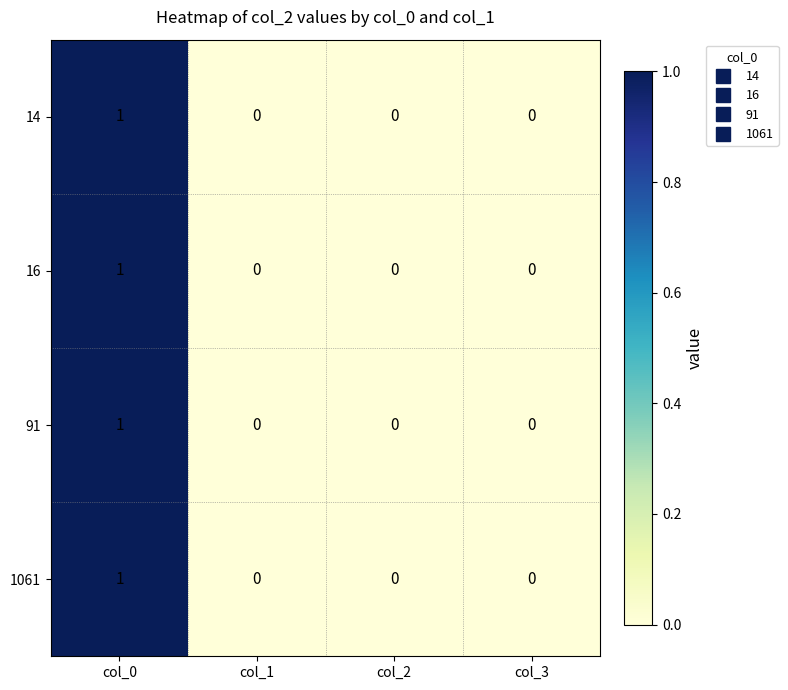

Is it true that 16 equals 0 at col_0?

False